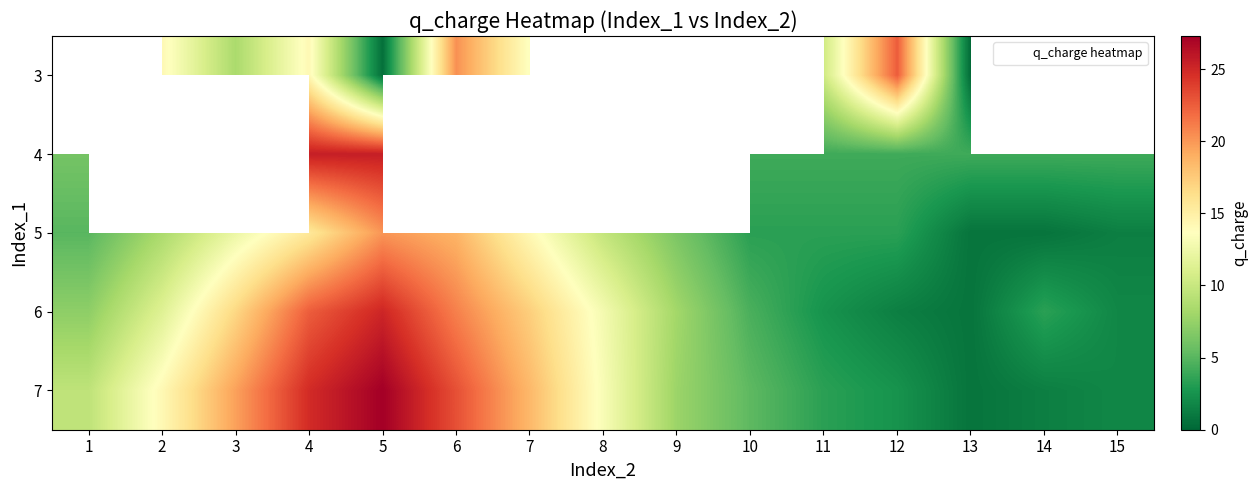

The value of 3 at 11 is 17.7. True or false?

False